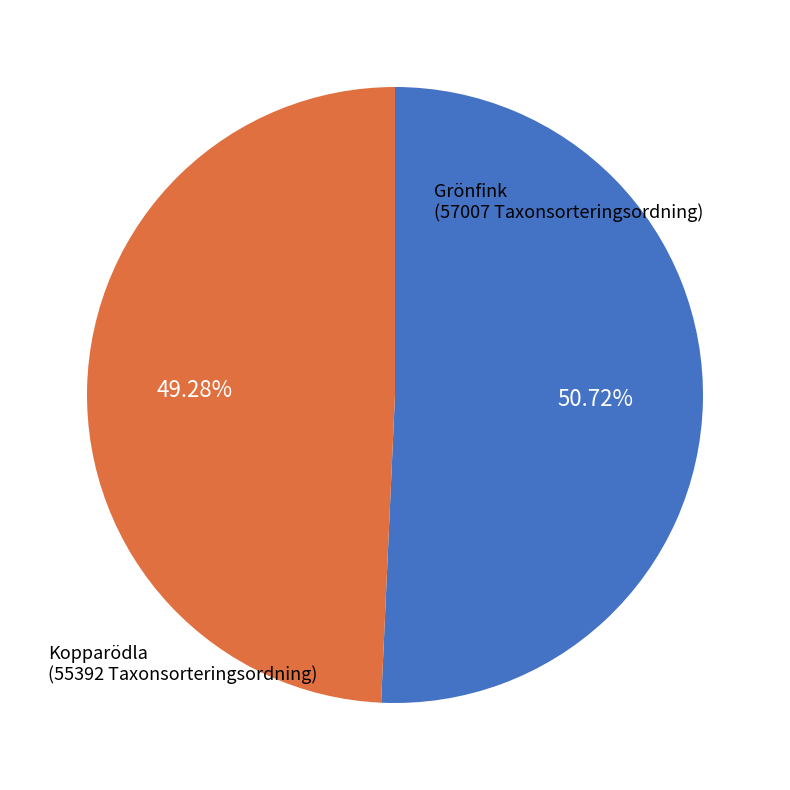

Is there a majority slice in this chart?

Yes